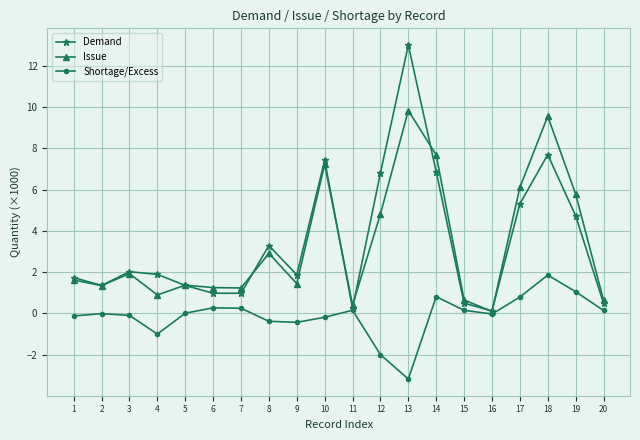

What is the greatest value displayed?

13.0